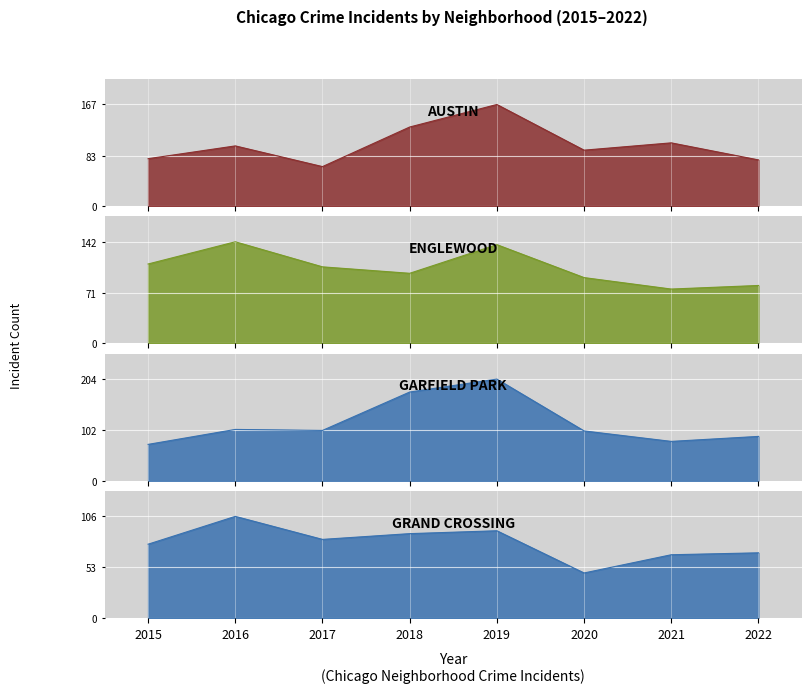

What is the difference between the second highest and second lowest values in the Grand Crossing series?

25